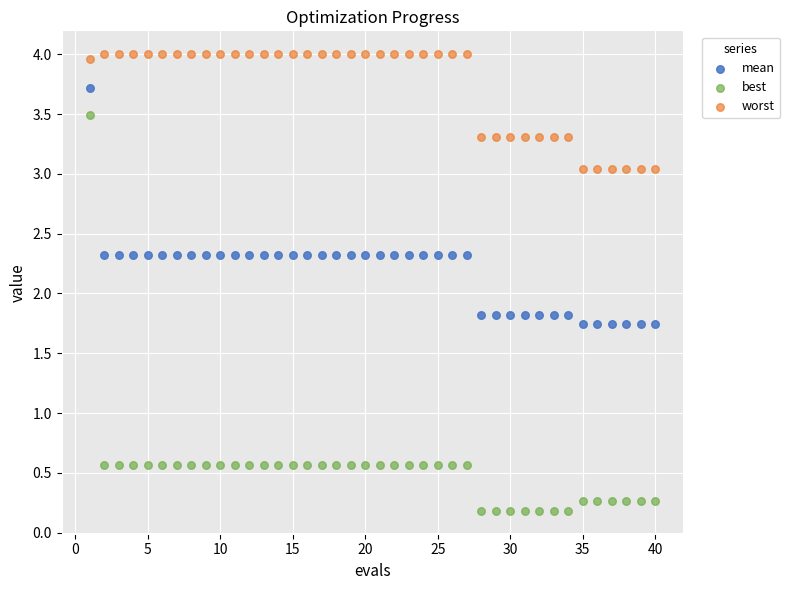

Which series has the widest spread of Y values?

best